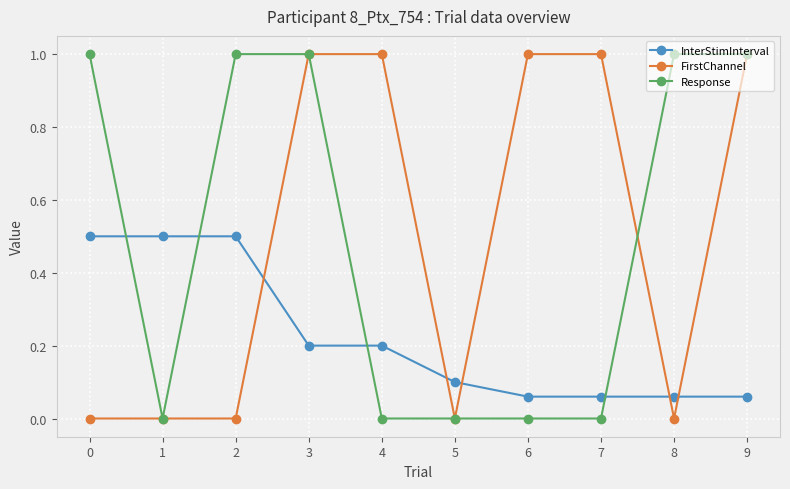

The value of Response at 1 is 0.0. True or false?

True